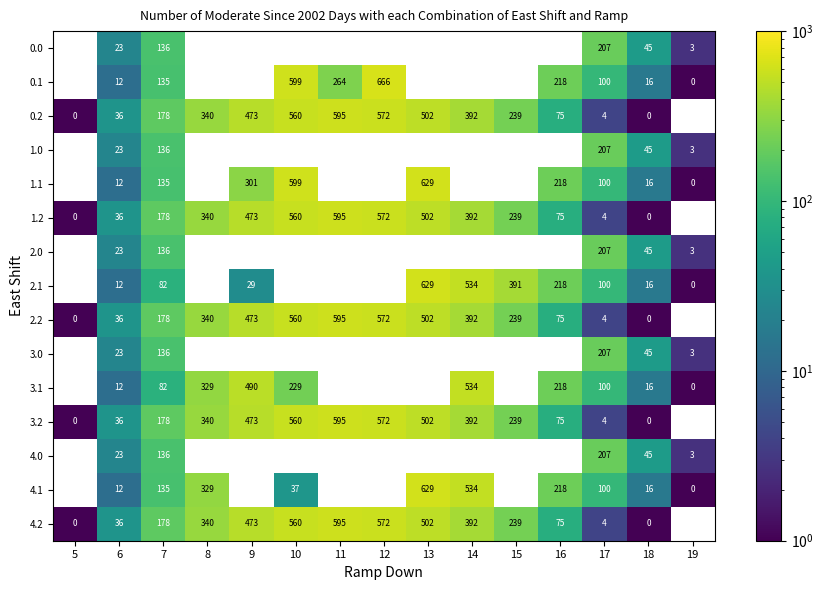

Is the value of 1.2 at 14 greater than the value of 2.2 at 6?

Yes